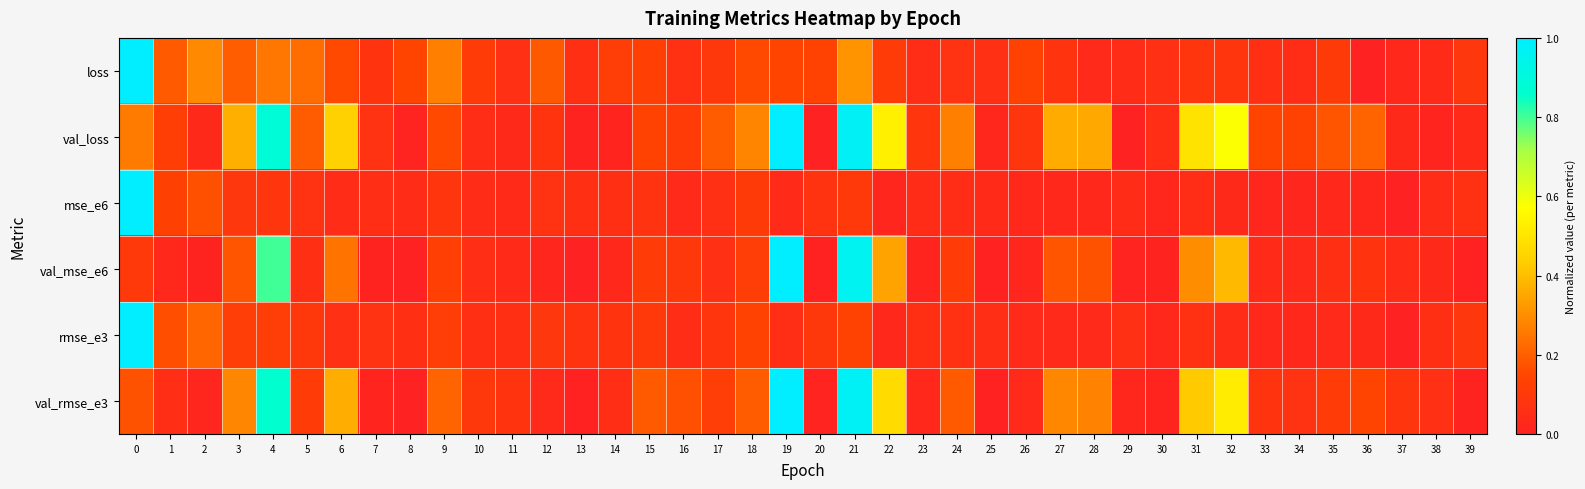

What is the total value across all series at 3?

1.2